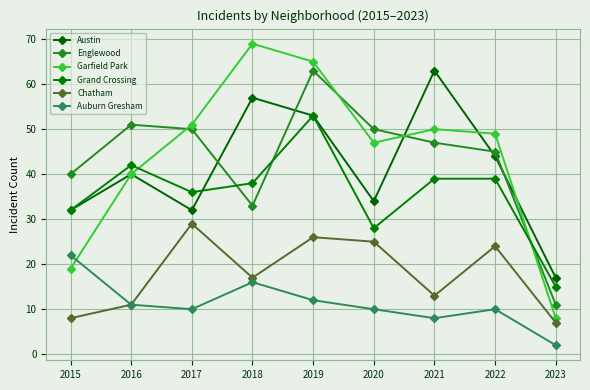

Which category has the highest value across all series?

2018